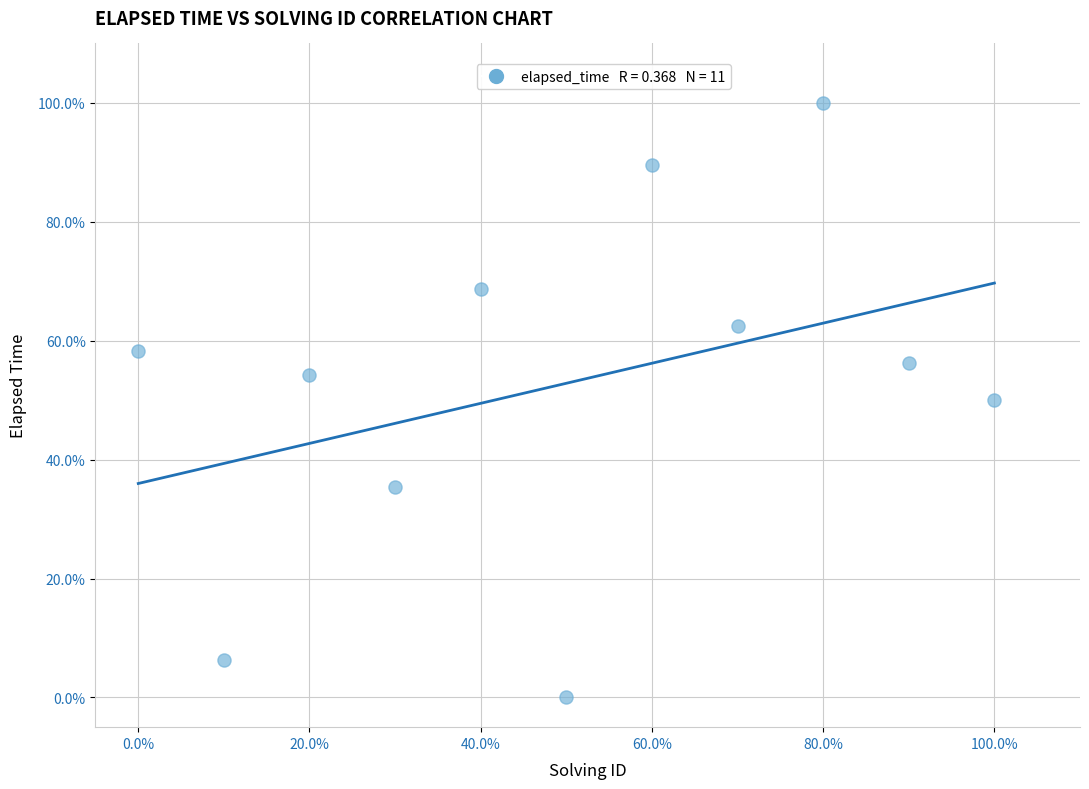

What is the average X value?

50.0